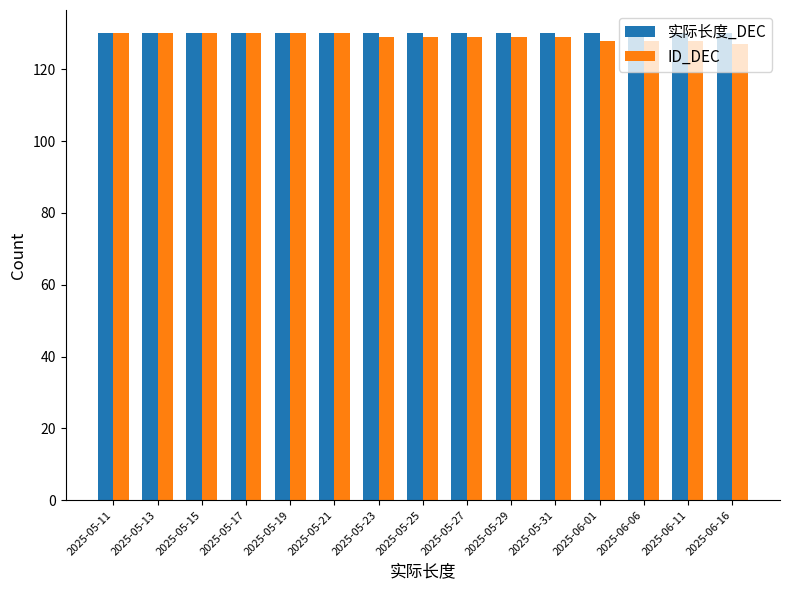

What is the difference between the highest and lowest values at 2025-05-27?

1